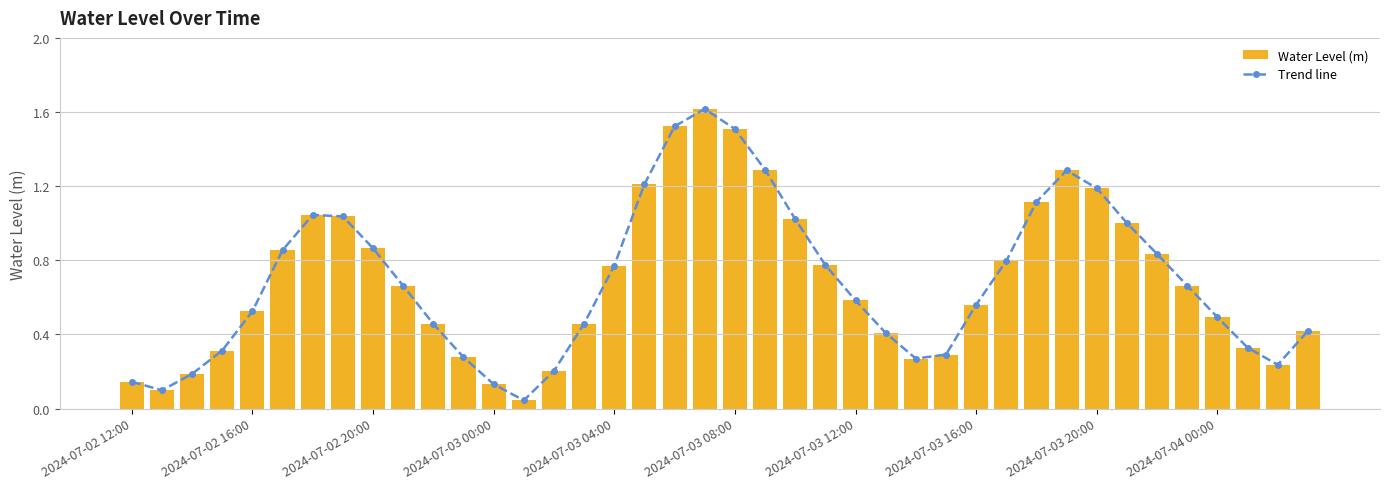

Is it true that the value at 33 is 0.5?

False